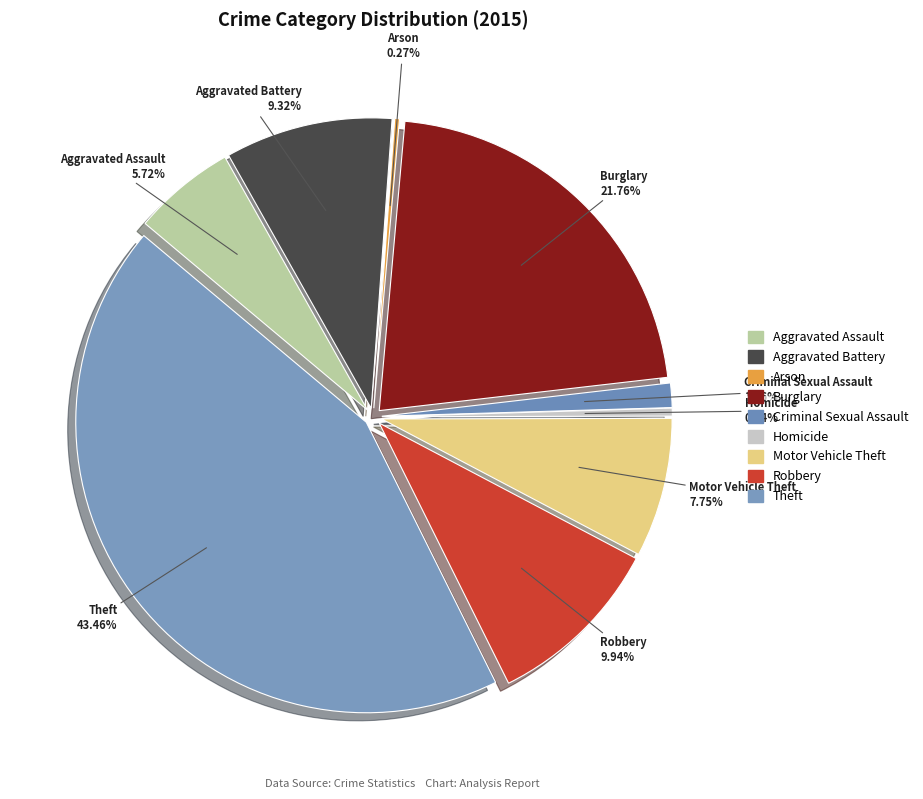

To the nearest percent, what portion does Robbery represent?

10%